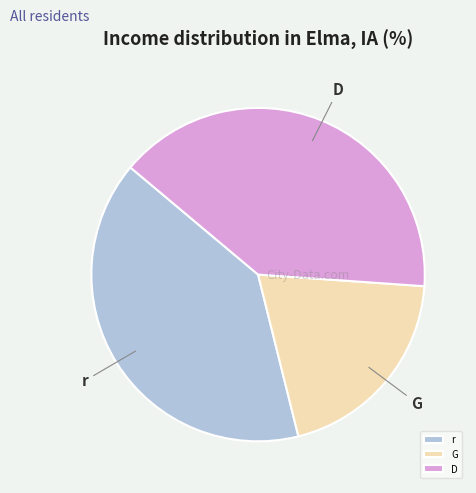

Do r and G together represent more than half of the pie?

Yes